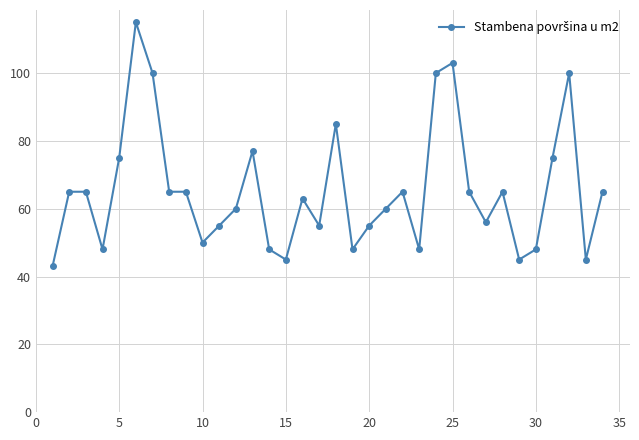

Reading left to right, what are all the values shown in this chart?

43	65	65	48	75	115	100	65	65	50	55	60	77	48	45	63	55	85	48	55	60	65	48	100	103	65	56	65	45	48	75	100	45	65